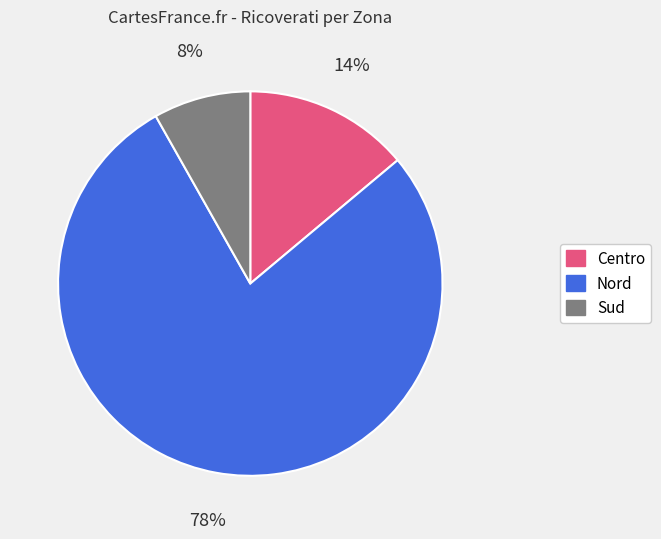

Do Sud and Centro together represent more than half of the pie?

No